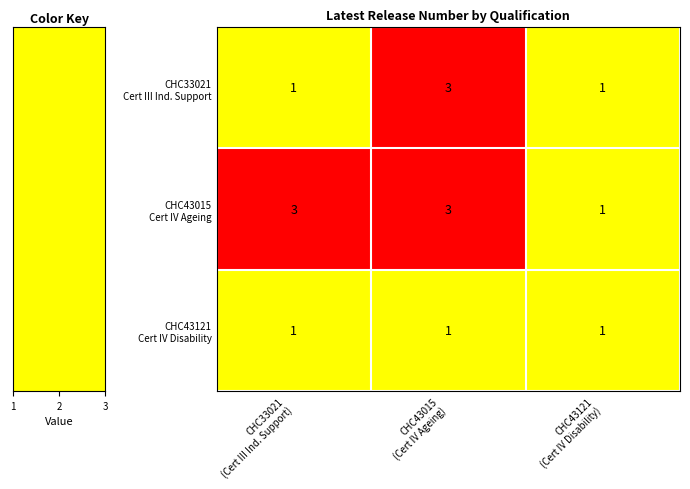

What is the maximum value shown in the chart?

3